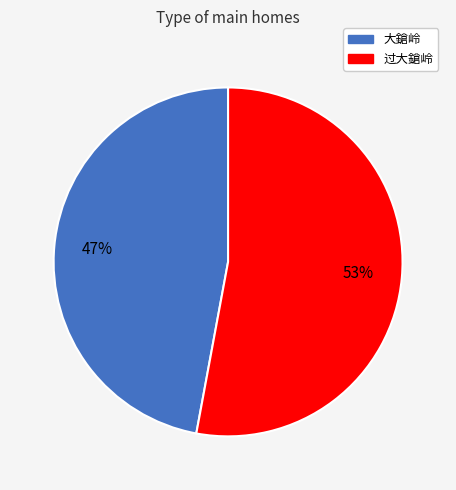

True or false: 大鎗岭 accounts for 60% of the total.

False